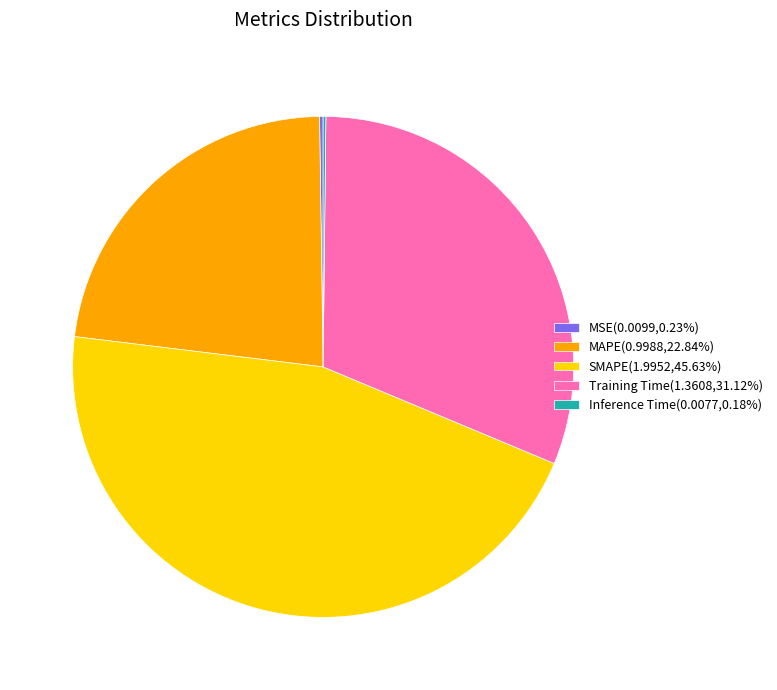

Does Training Time(1.3608,31.12%) represent more than half of the total?

No